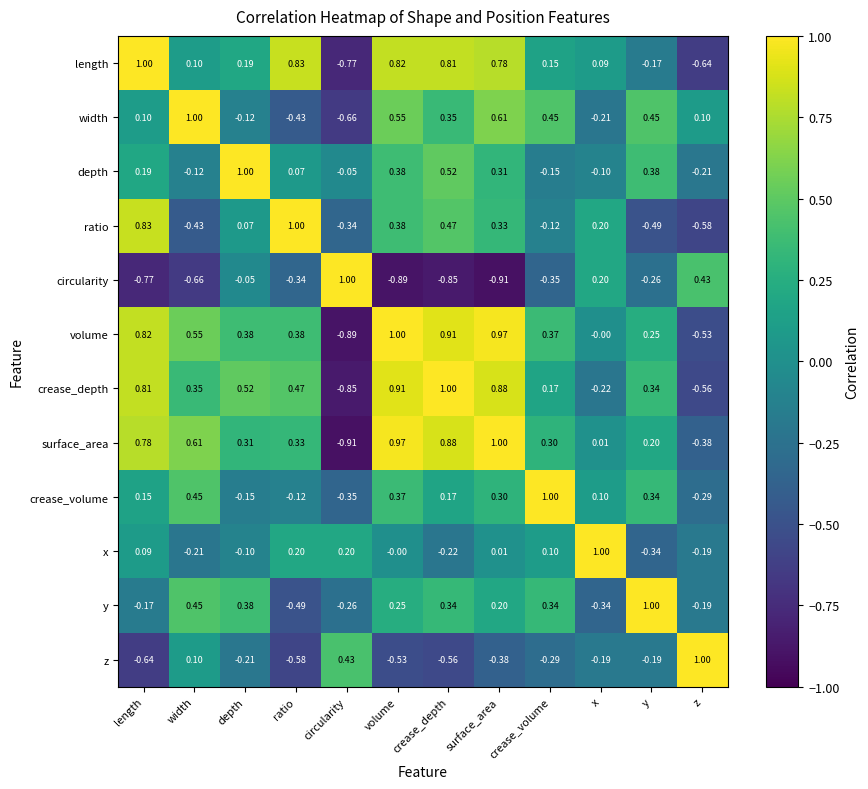

How many series are shown in this chart?

12